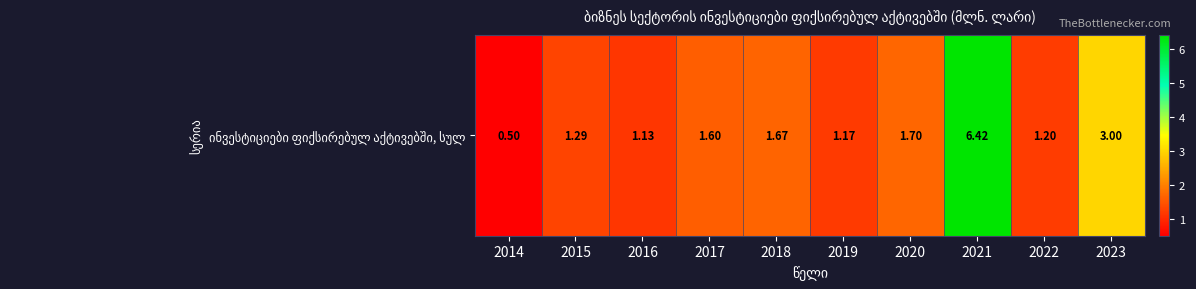

At which label is the value closest to 3?

2023